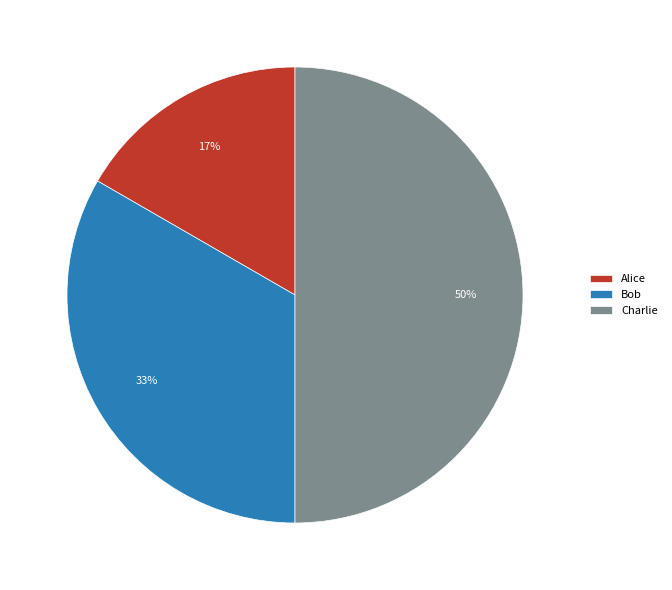

Which category has the smallest portion of the pie?

Alice